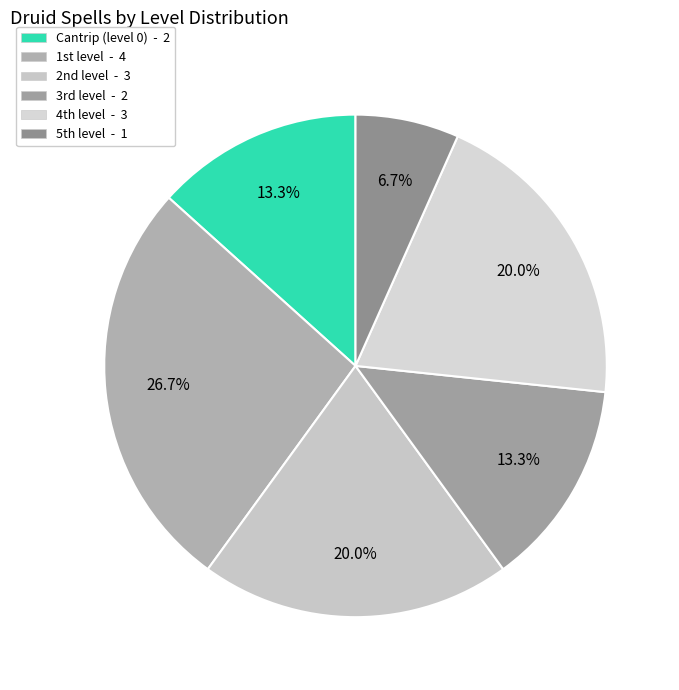

To the nearest percent, what is the average slice percentage?

17%